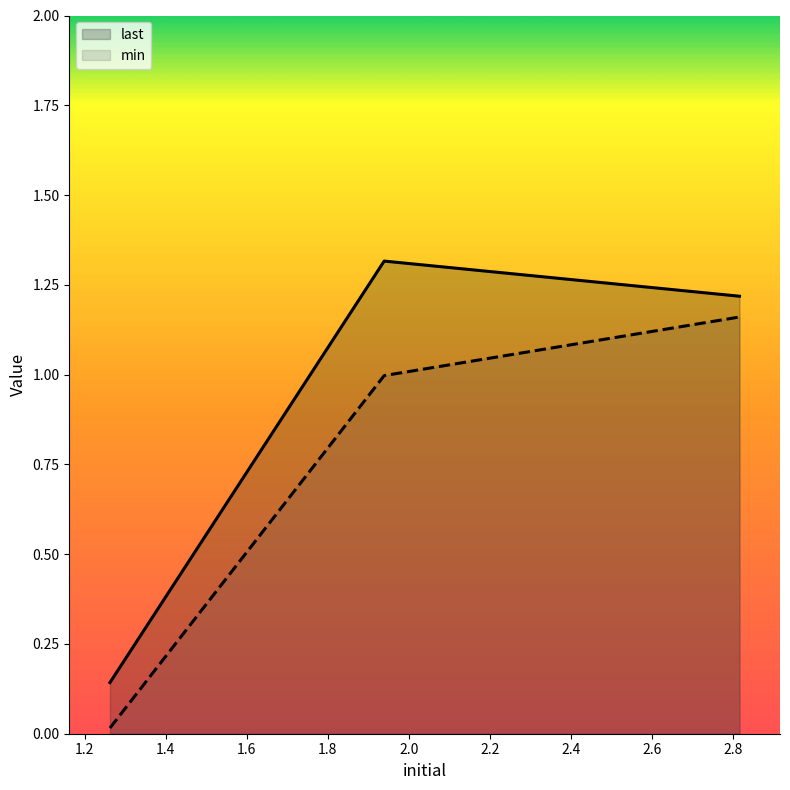

True or false: last has a value of 1.3 at 1.9388517.

True